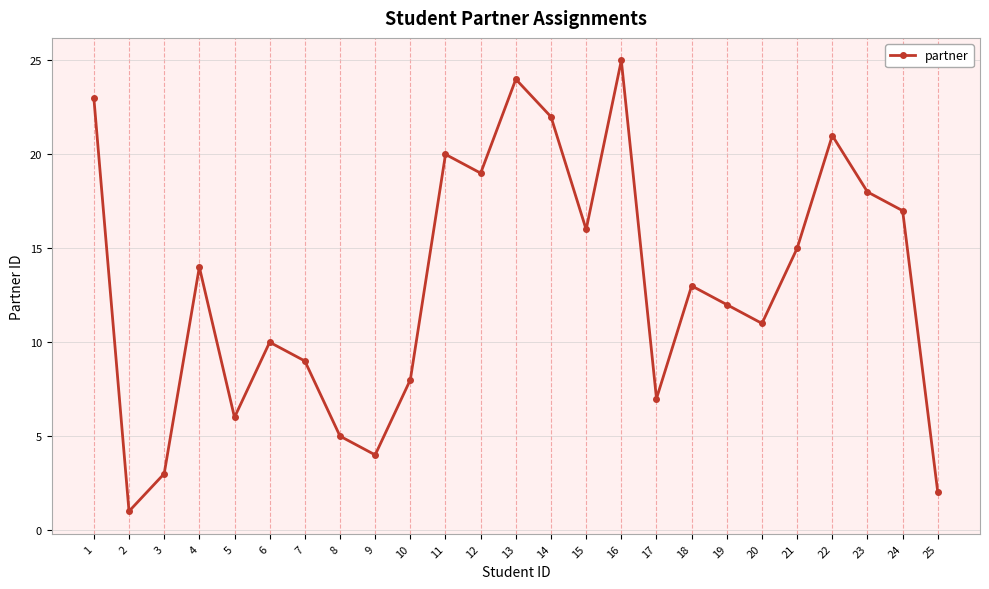

Is this an area chart (filled region under the line)?

No